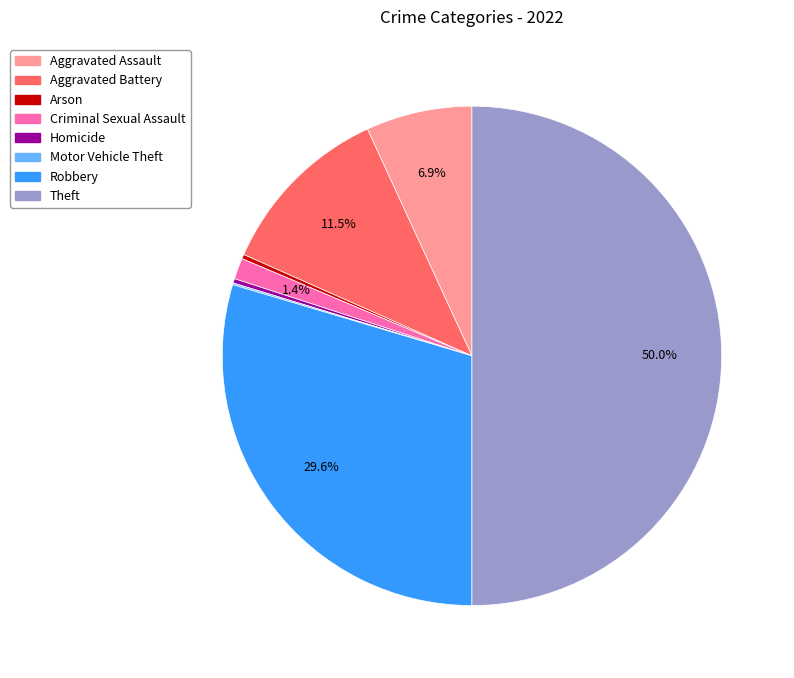

To the nearest percent, what is the average slice percentage?

12%